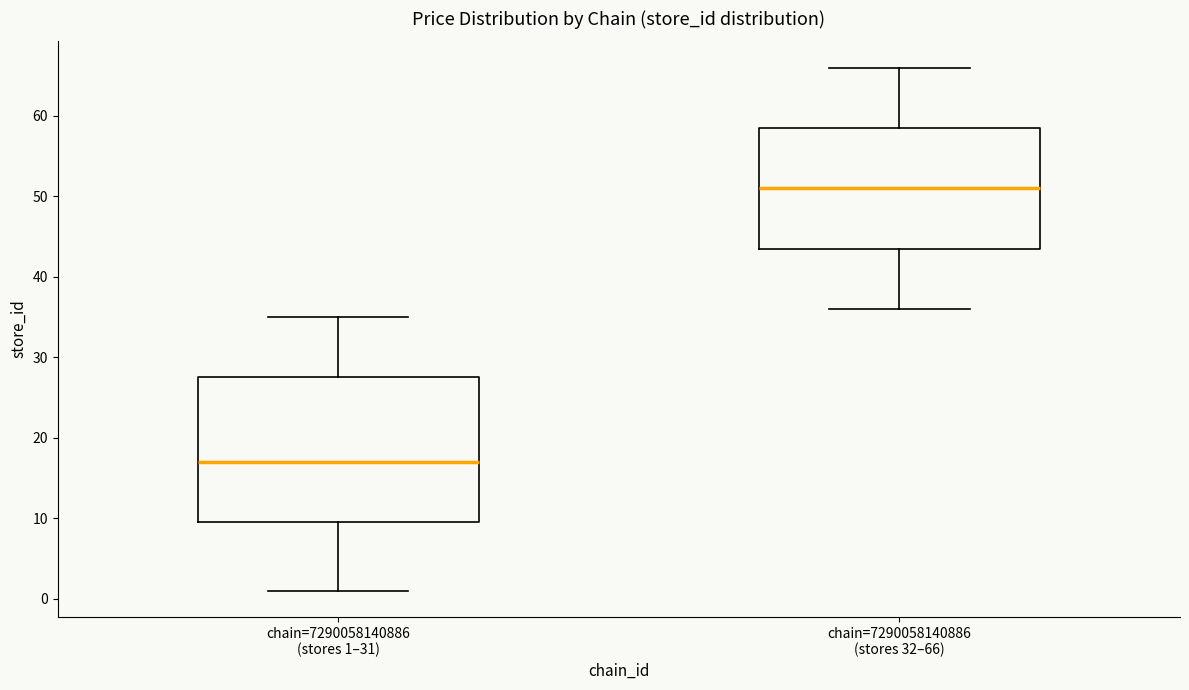

Reading left to right, read every box against the y-axis: the position of its median line, the range the box covers, and the ends of its whiskers. The values are not printed on the chart, so give them approximately, as read against the axis.

chain=7290058140886 (stores 1–31): median 17, box 10 to 28, whiskers 1 to 35
chain=7290058140886 (stores 32–66): median 51, box 44 to 59, whiskers 36 to 66